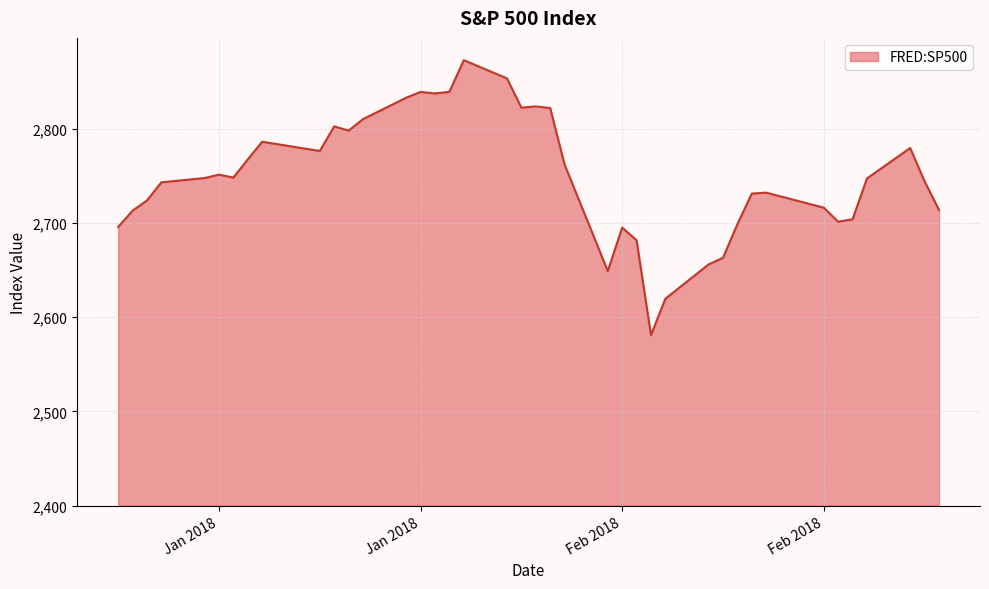

What is the difference between the maximum and minimum values?

291.9